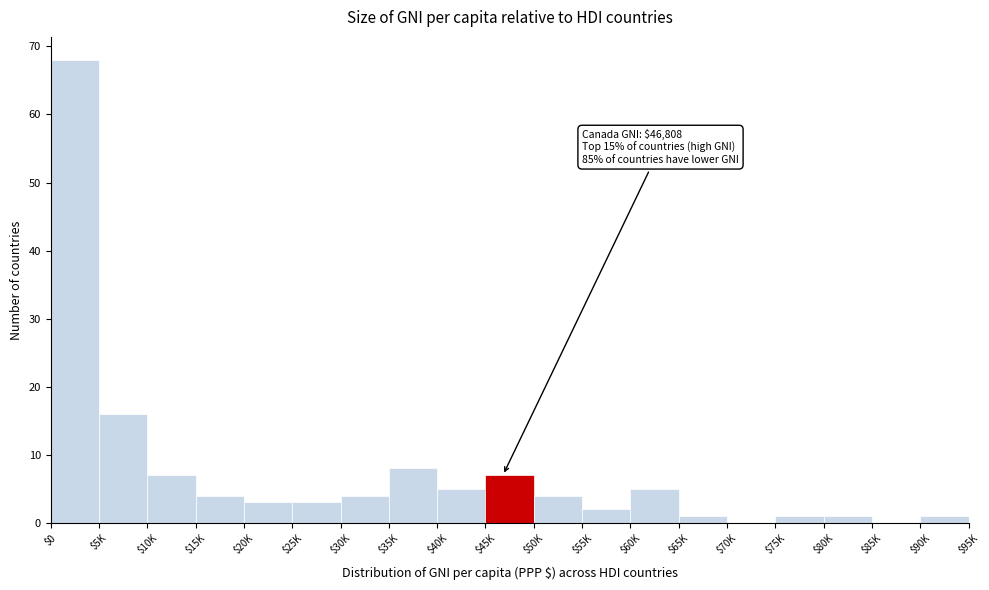

Which label corresponds to the largest value in the chart?

$0